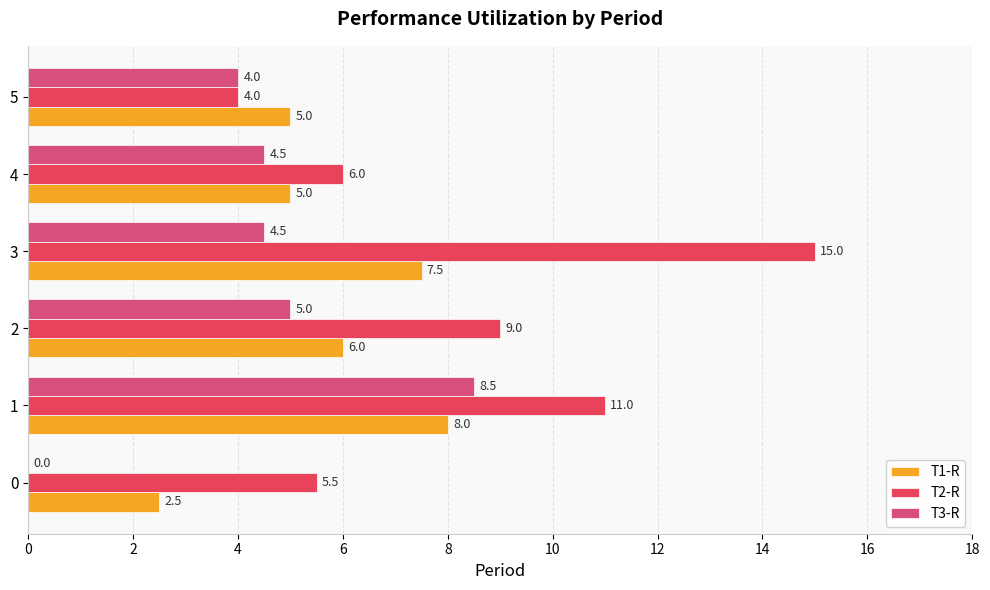

Which series has the largest total across all categories?

T2-R